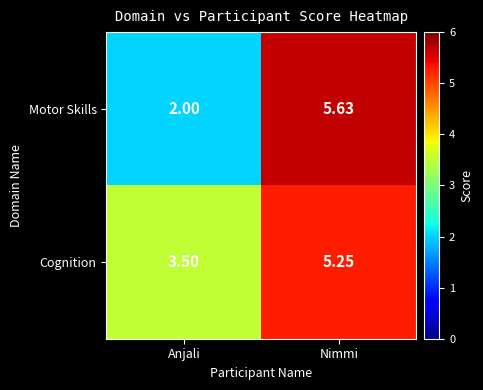

List the series in order of their overall mean, highest first.

Cognition, Motor Skills